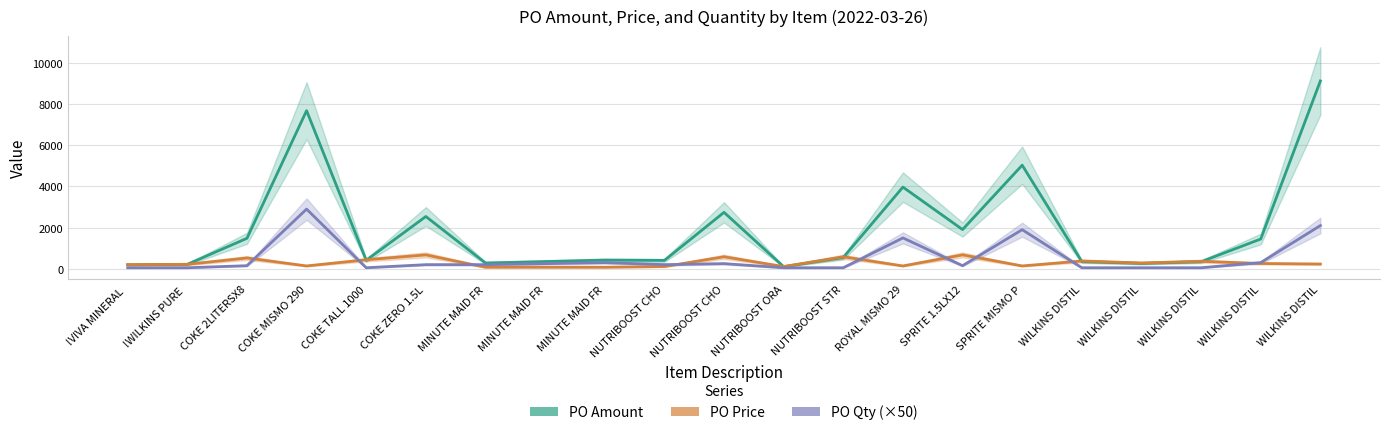

At which category is the sum across all series the highest?

WILKINS DISTIL